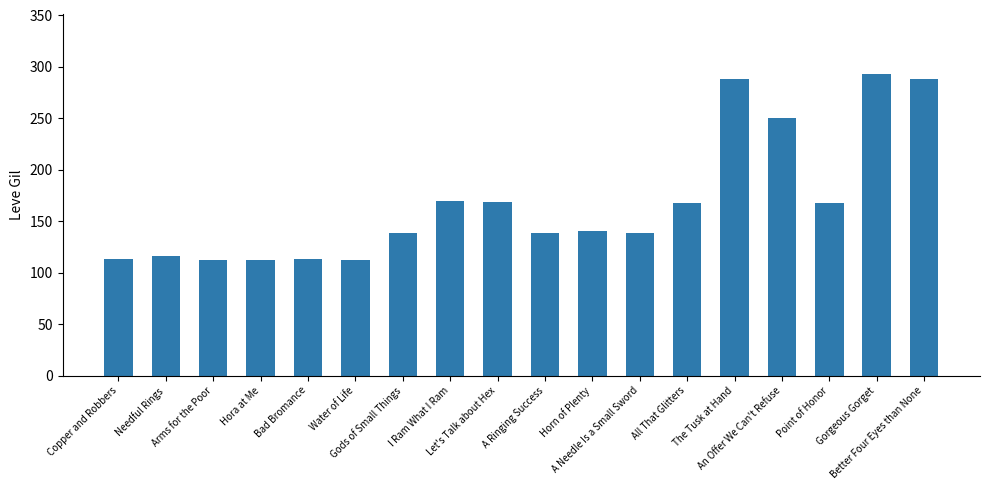

How many series are shown in this chart?

1